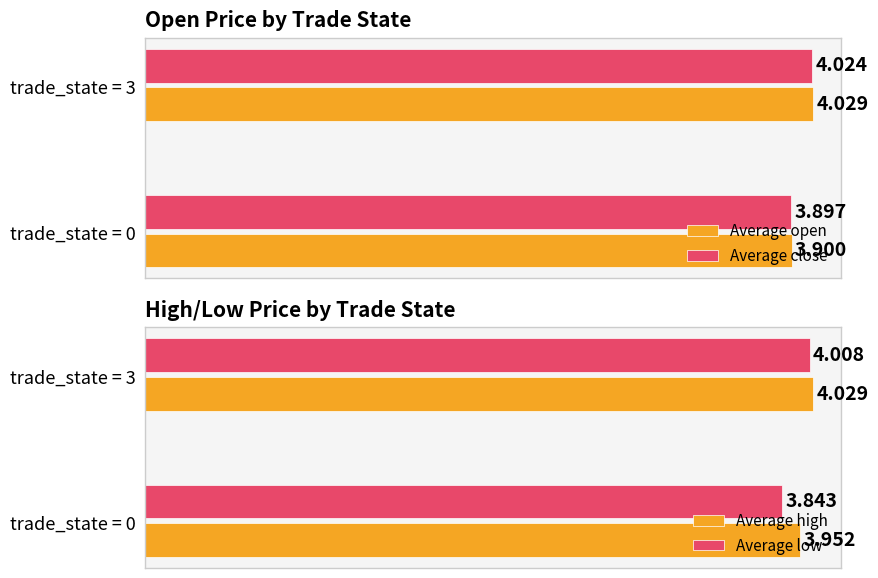

At 0, list the series in order from largest to smallest.

Average high, Average open, Average close, Average low